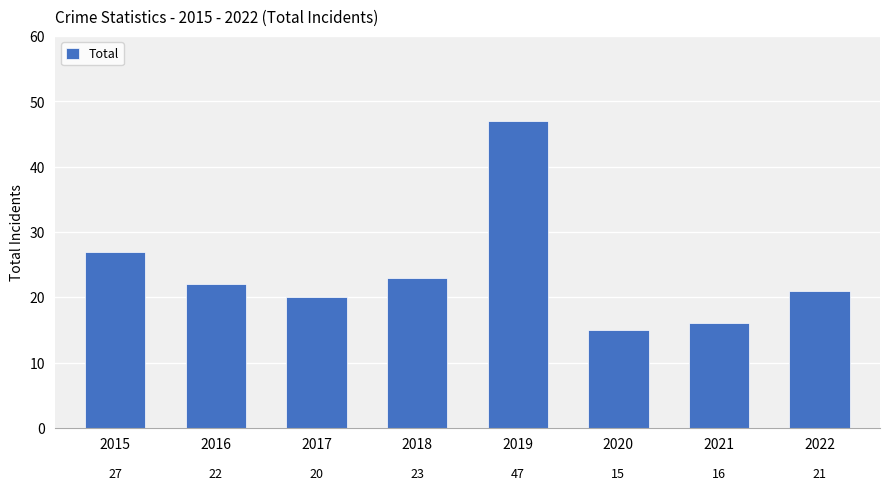

What is the value of the 8th bar from the left?

21